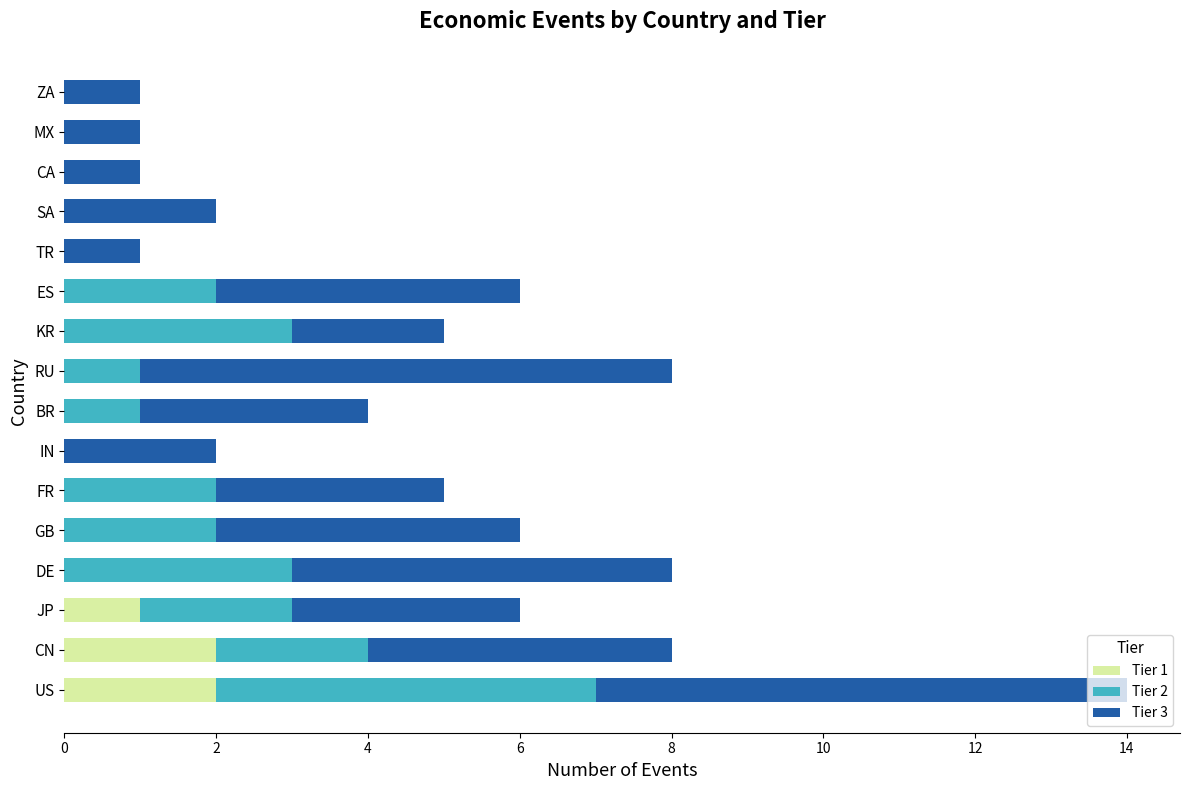

What is the total value across all series at RU?

8